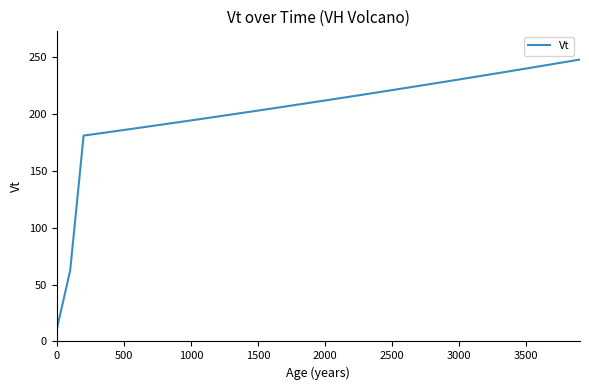

What is the maximum value shown in the chart?

247.5